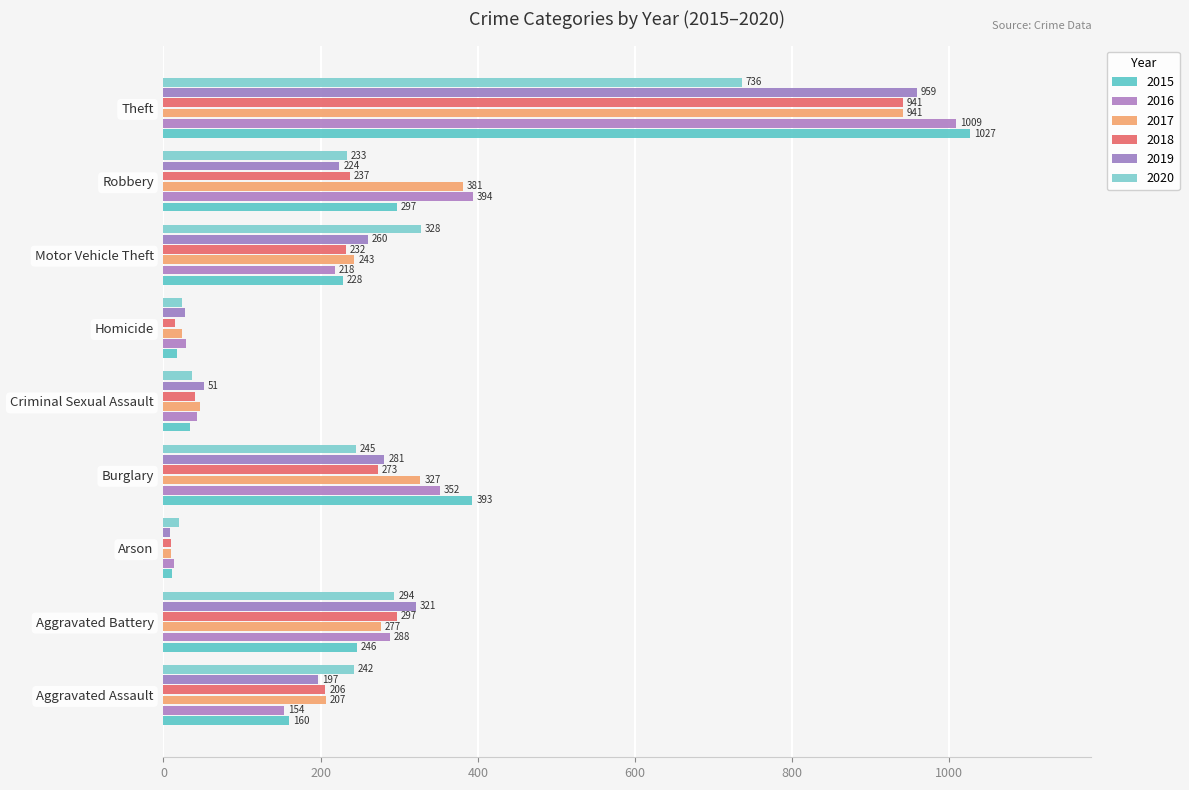

At which label does 2020 first exceed 242?

Aggravated Battery